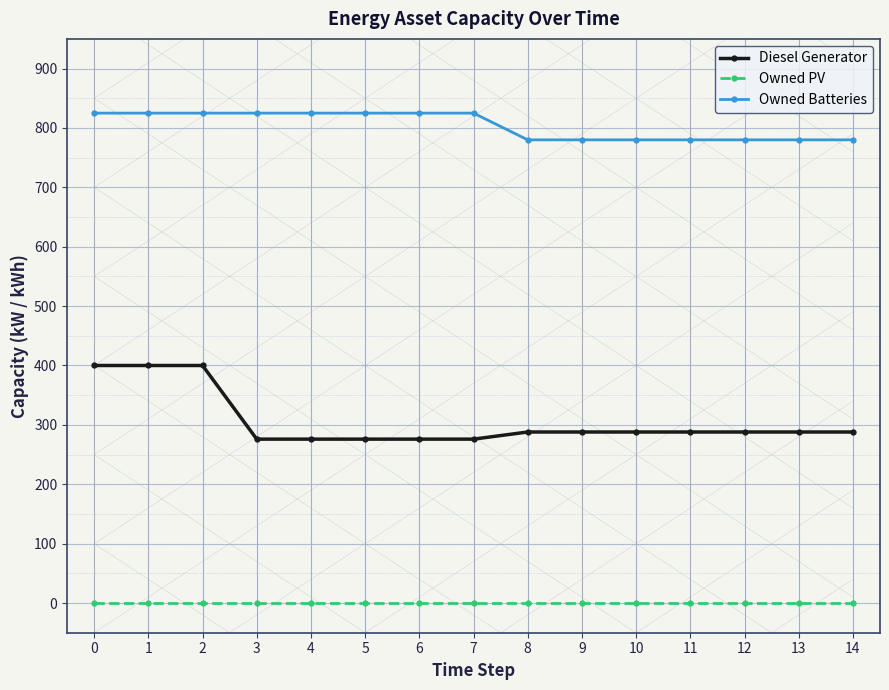

Which series has the largest total across all categories?

Owned Batteries